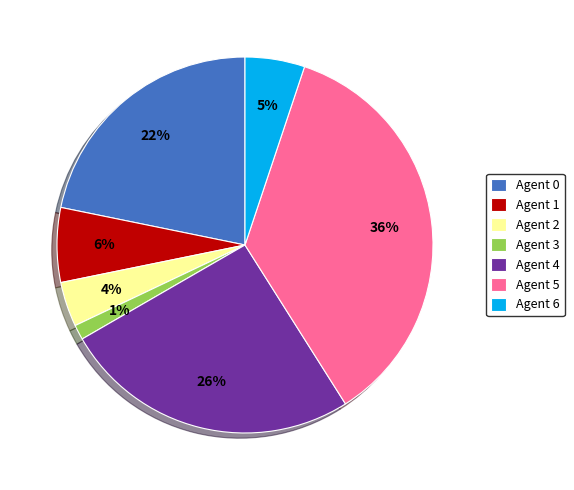

To the nearest percent, what is the combined percentage of Agent 5 and Agent 2?

40%